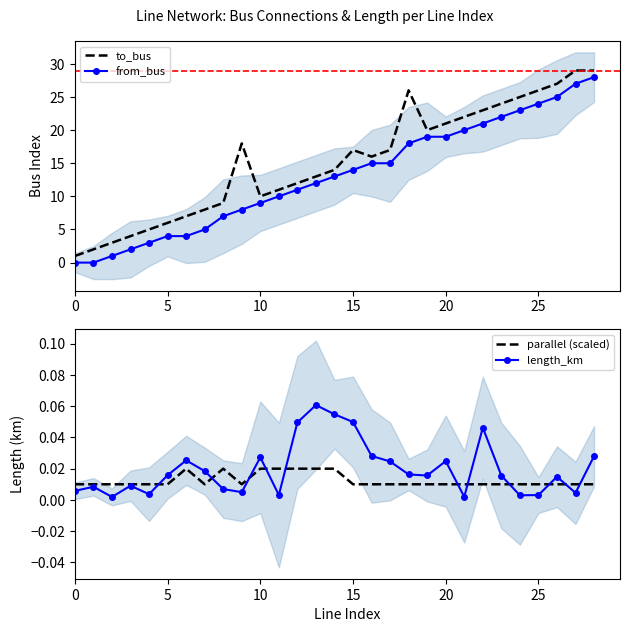

True or false: from_bus and to_bus cross at least once.

False